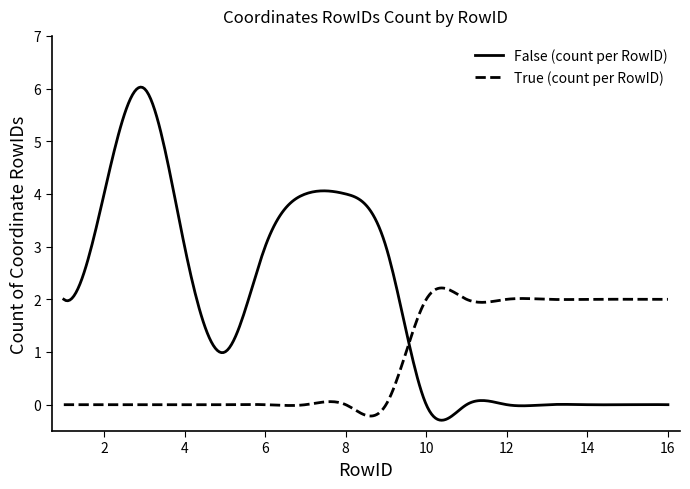

What is the greatest value displayed?

6.0